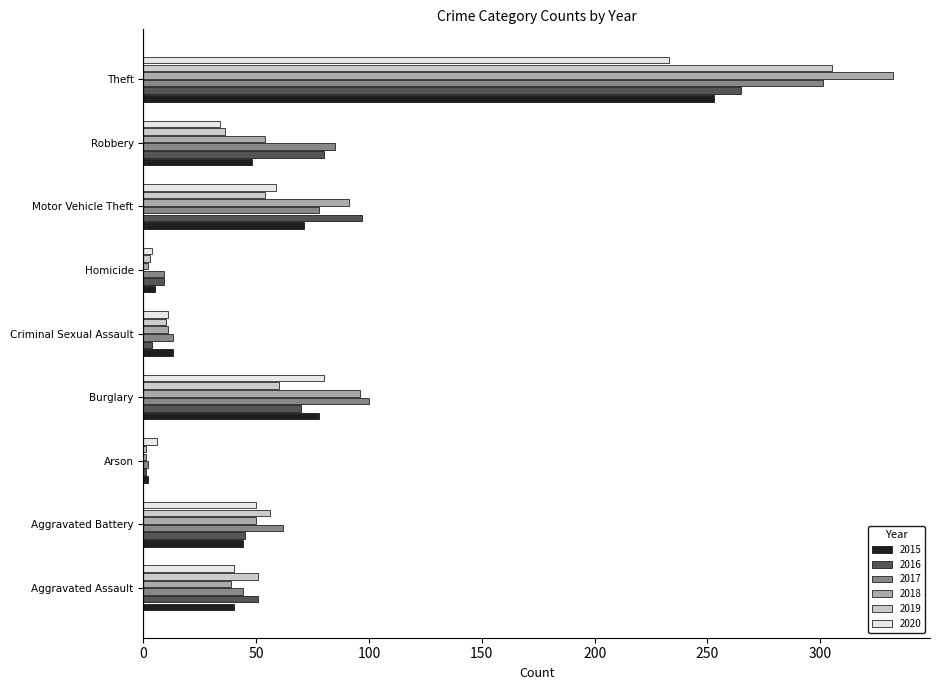

The 2017 series shows 422 at Theft. True or false?

False